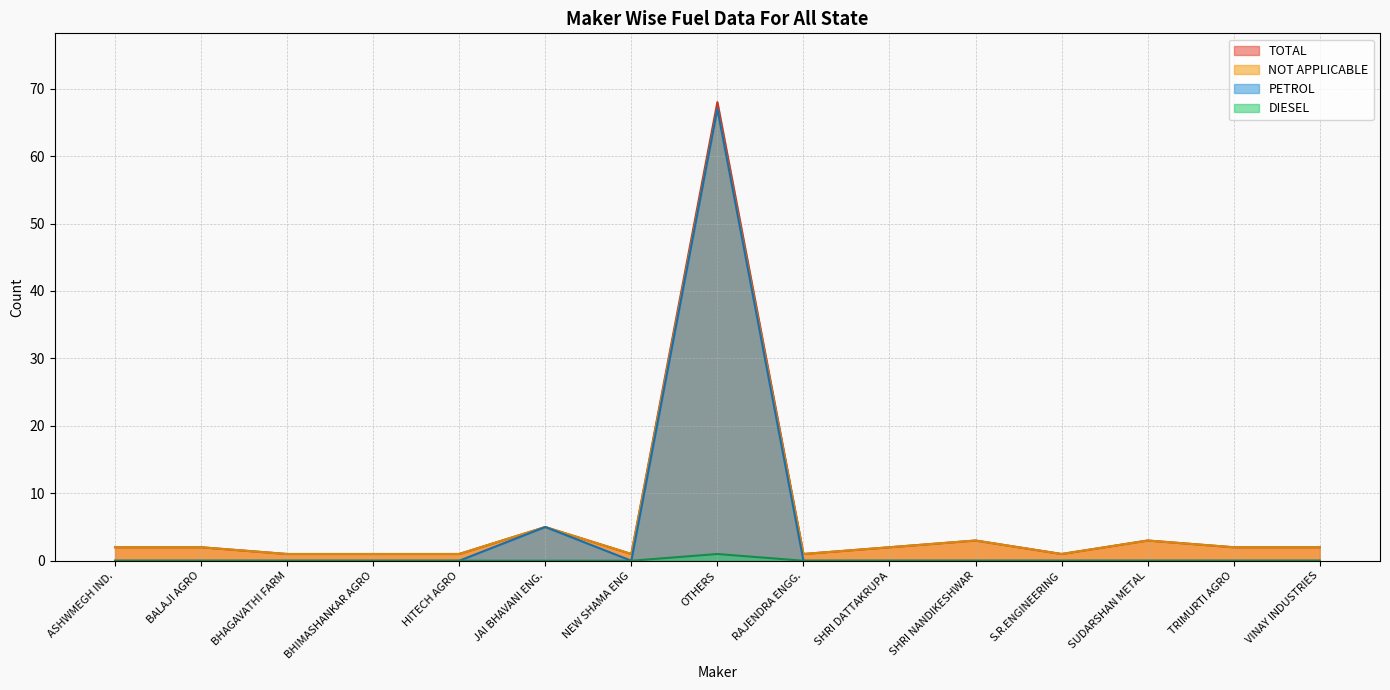

Does the chart have visible grid lines?

Yes